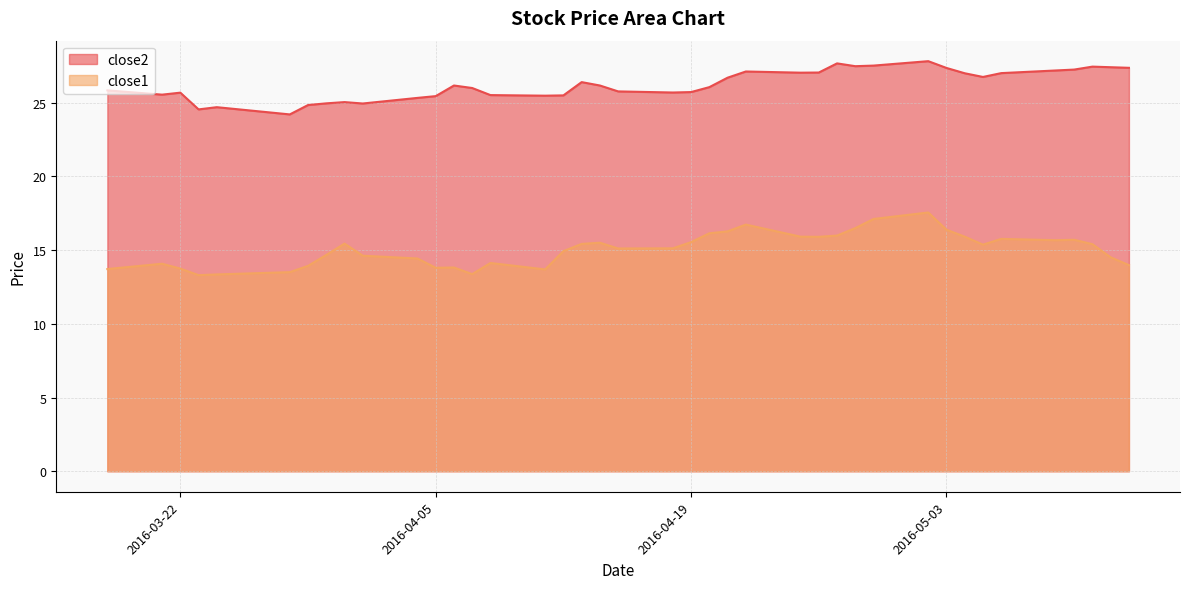

What is the spread (max minus min) of values at 2016-05-05?

11.4